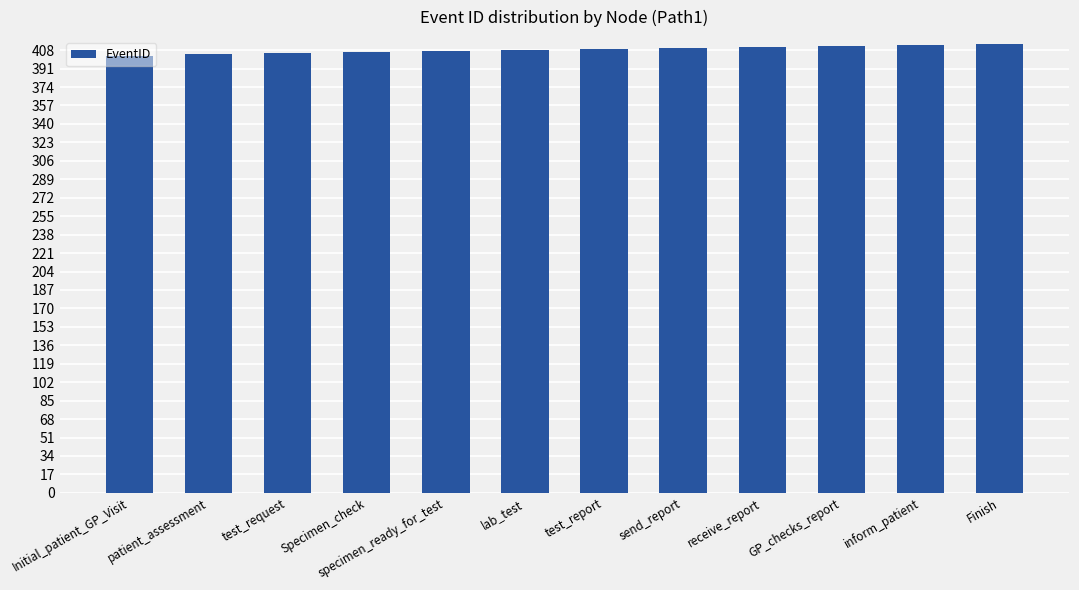

What is the minimum value shown in the chart?

403